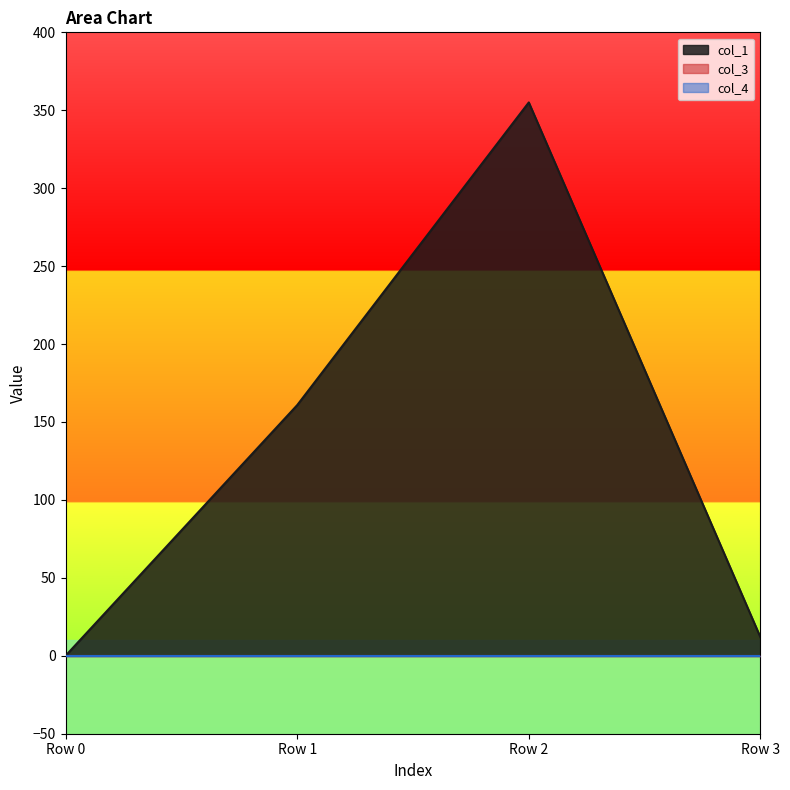

How many distinct data groups are displayed?

3